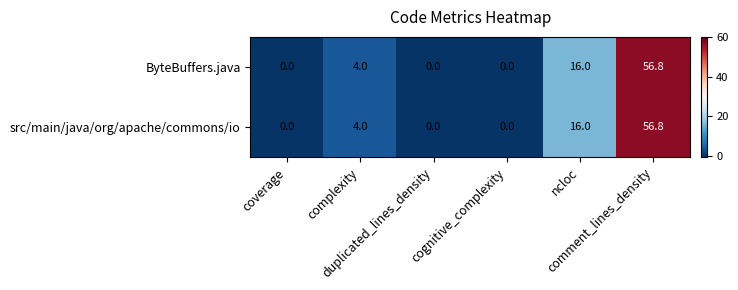

What is the sum of all ByteBuffers.java values?

76.8